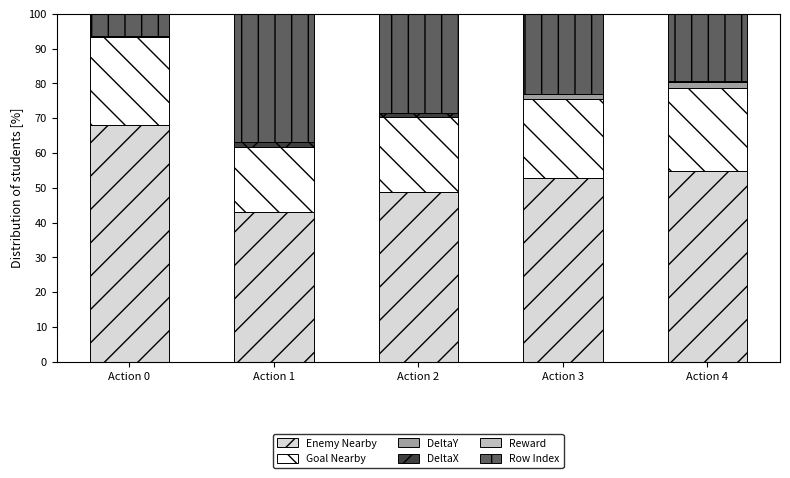

What is the sum of all Enemy Nearby values?

267.7